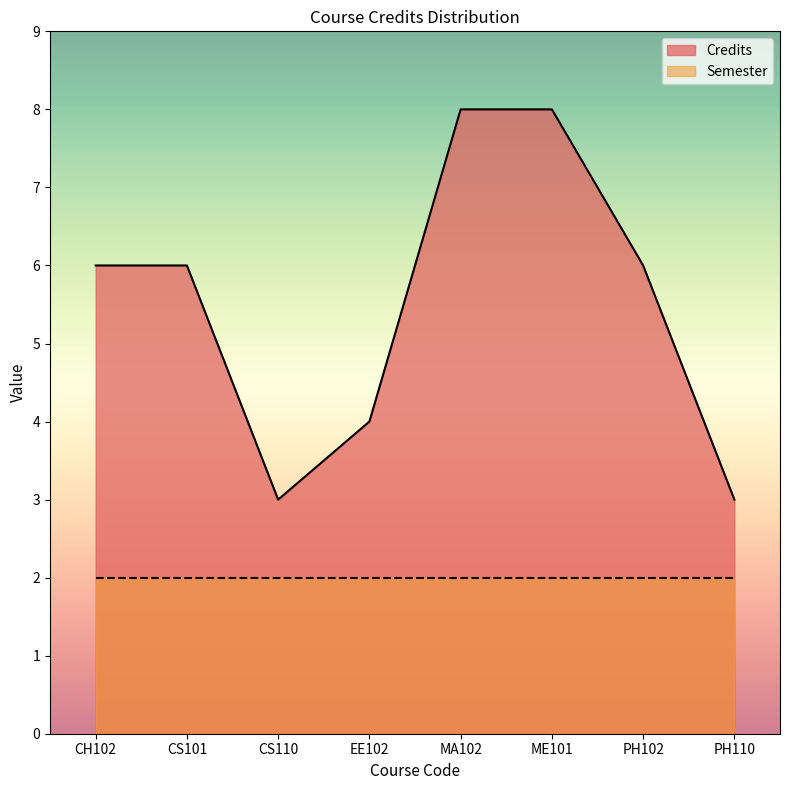

Reading left to right, what are all the values shown in this chart?

6	6	3	4	8	8	6	3